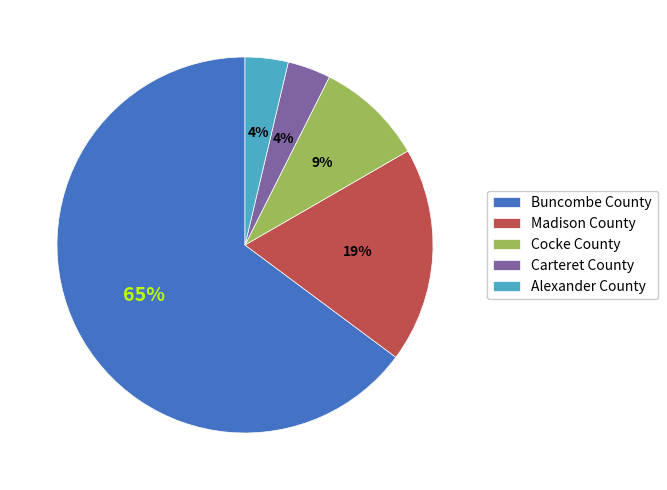

To the nearest percent, what is the difference between the Madison County and Alexander County slice percentages?

15%